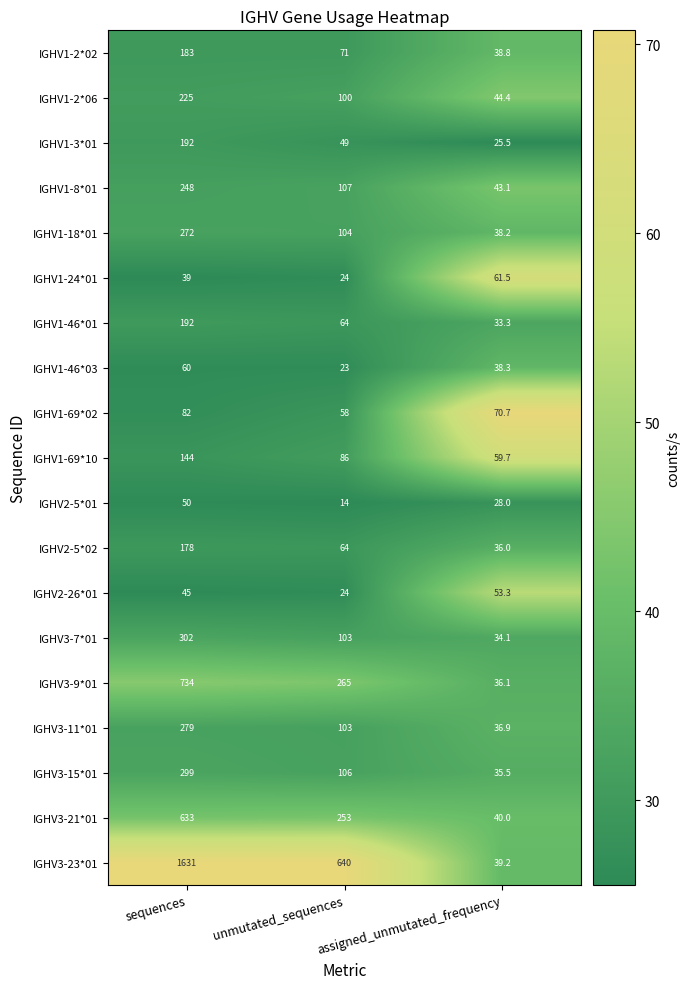

The IGHV1-69*02 series shows 70.7 at assigned_unmutated_frequency. True or false?

True